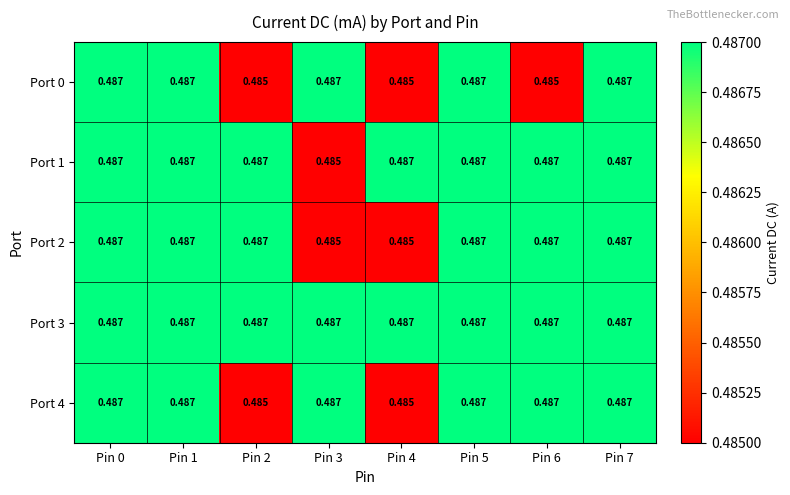

What is the minimum value shown in the chart?

0.5